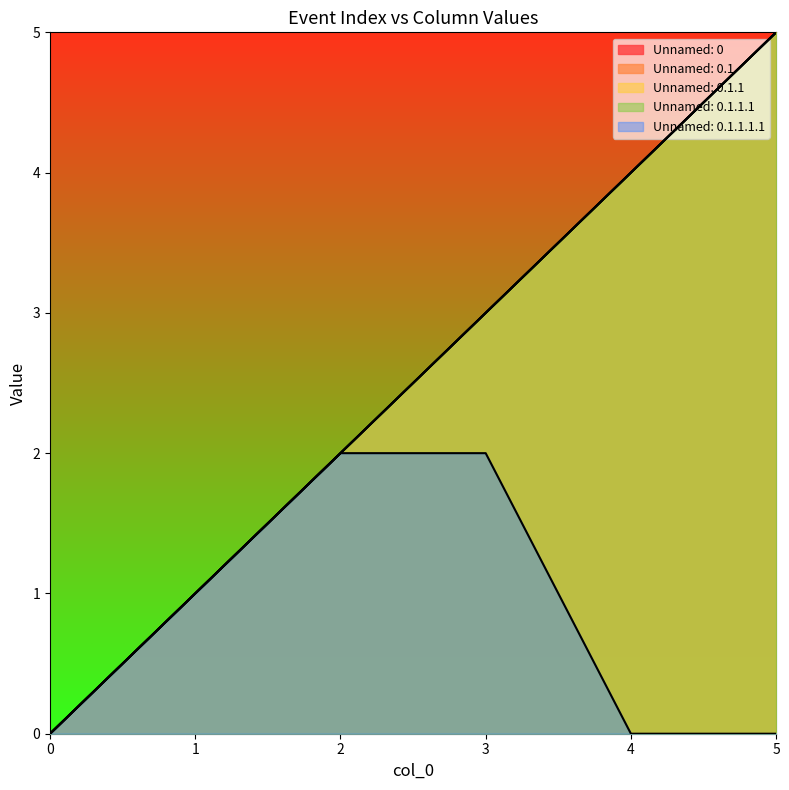

Which series has the widest spread of values?

Unnamed: 0